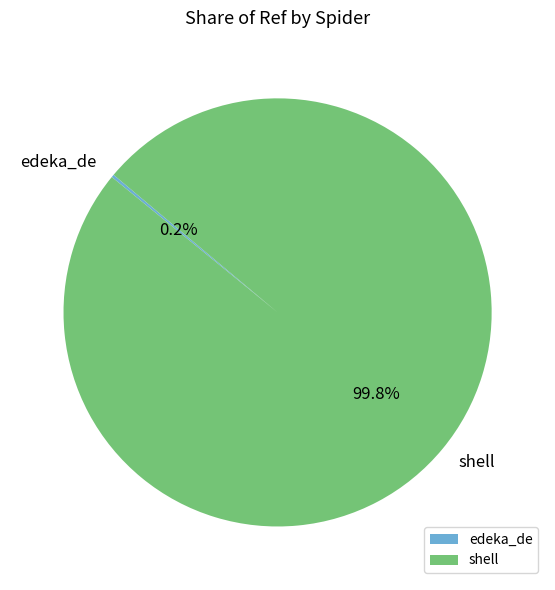

To the nearest percent, what percentage of the pie is shell?

100%